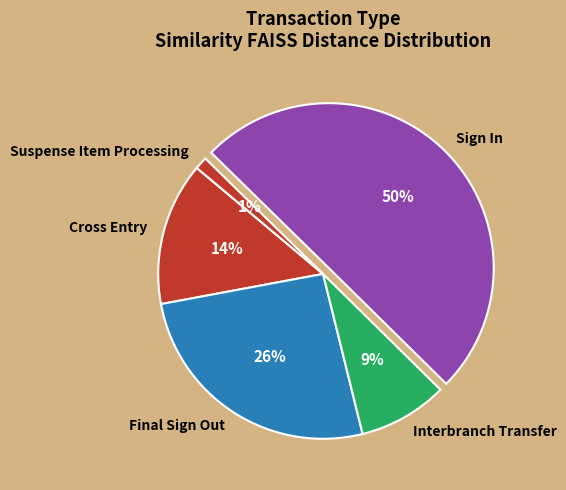

Which category has the biggest portion of the pie?

Sign In